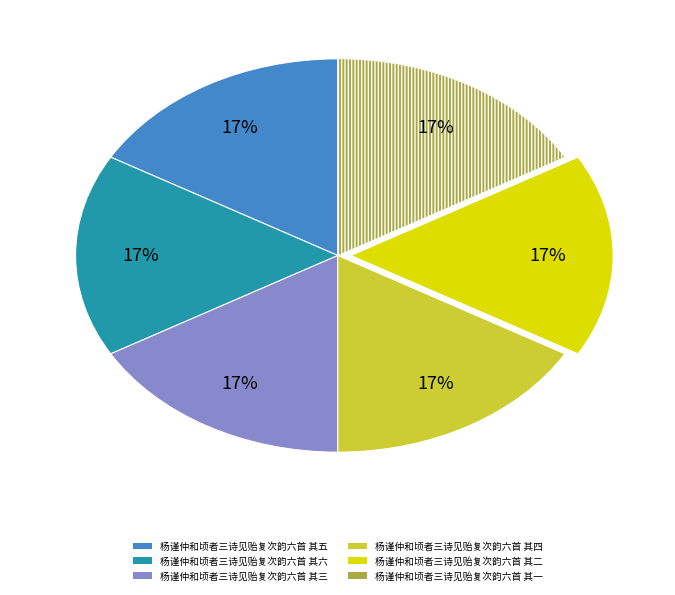

Is the sum of 杨谨仲和顷者三诗见贻复次韵六首 其五 and 杨谨仲和顷者三诗见贻复次韵六首 其三 greater than half?

No